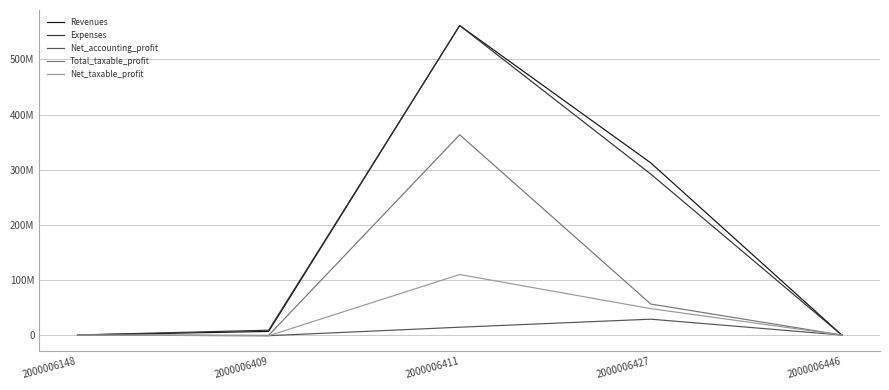

Does the chart display data point markers on the line(s)?

No